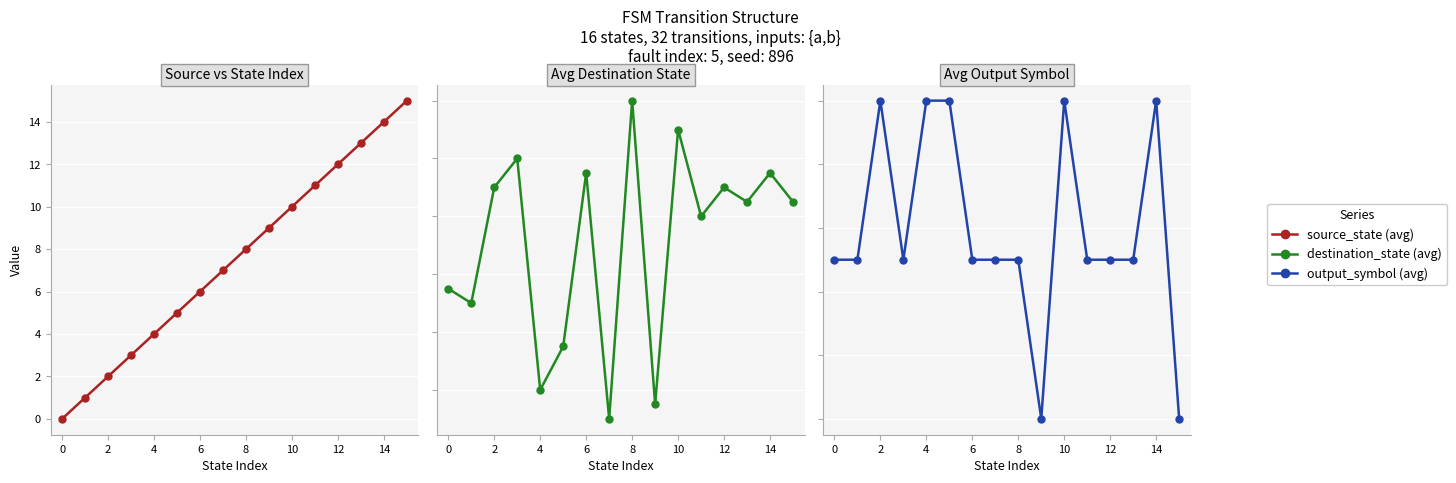

What is the sum of all source_state (avg) values?

120.0